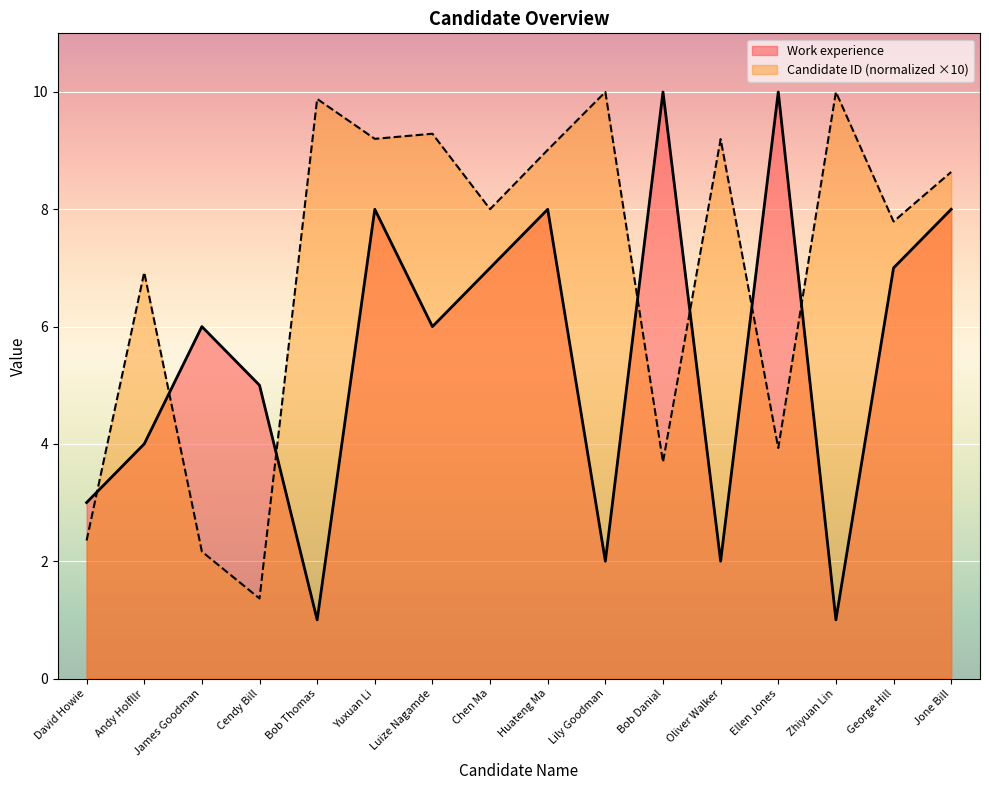

At which category does Candidate ID reach its first local peak?

Andy Holfllr